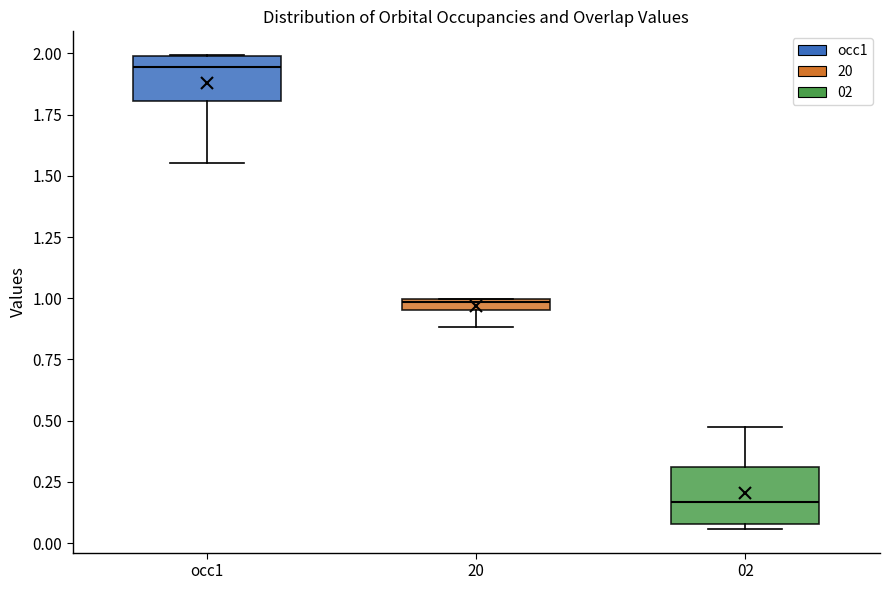

Which box has the lowest median line?

02